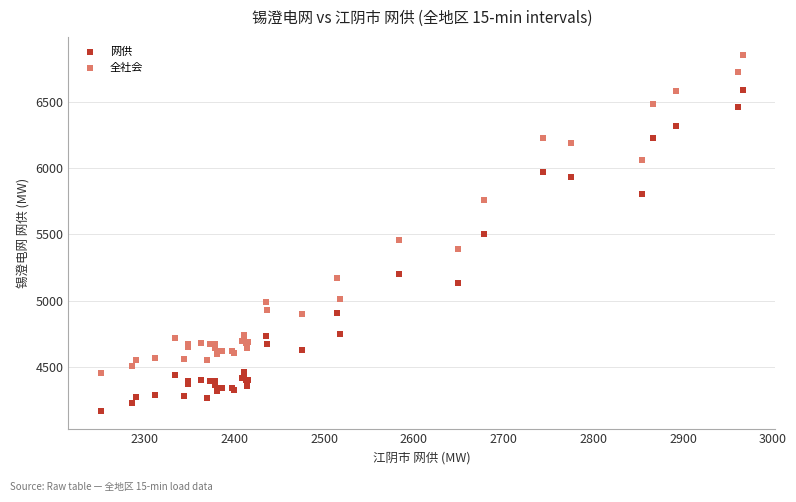

Which series contains the highest Y value?

全社会